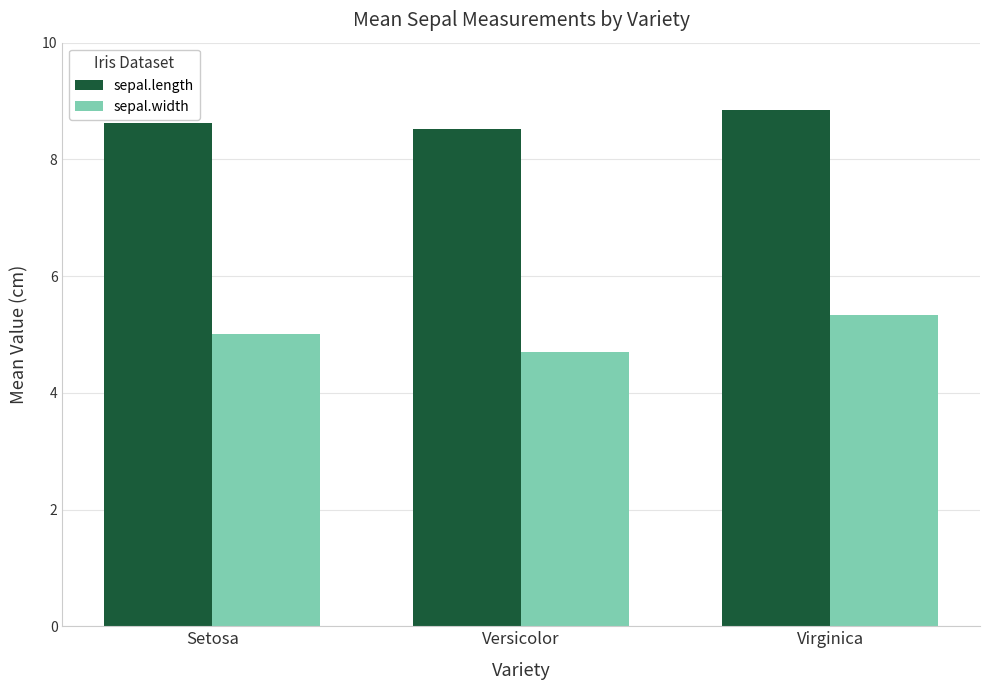

Which label corresponds to the largest value in the chart?

Virginica